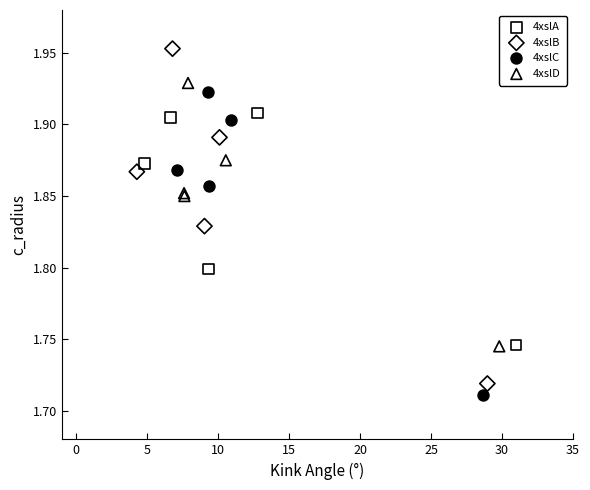

Which series contains the highest Y value?

4xslB